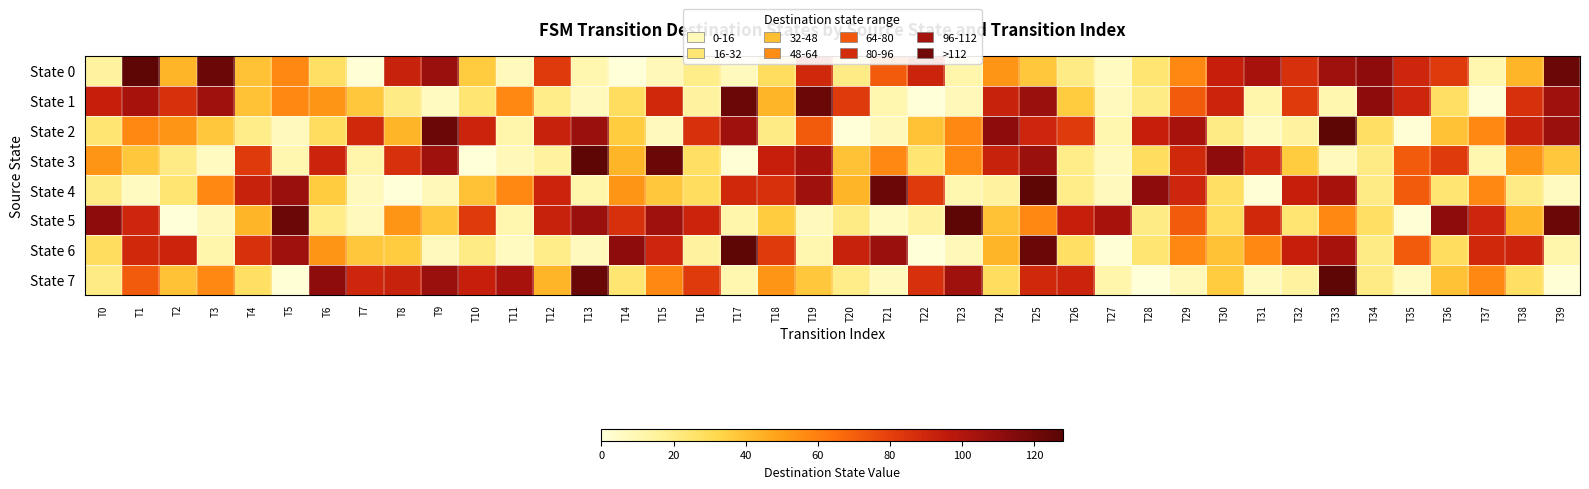

How many data points does each series have?

40